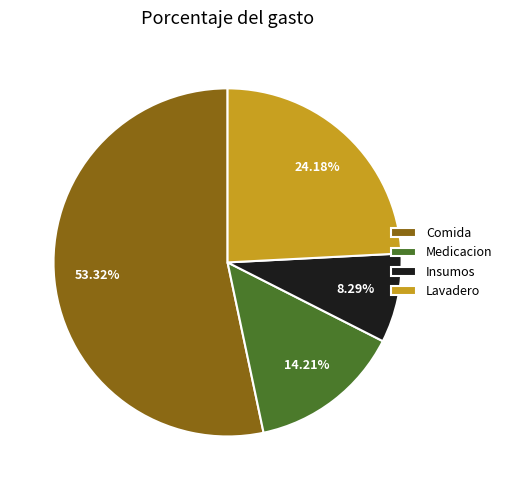

Does Comida account for over 50% of the chart?

Yes